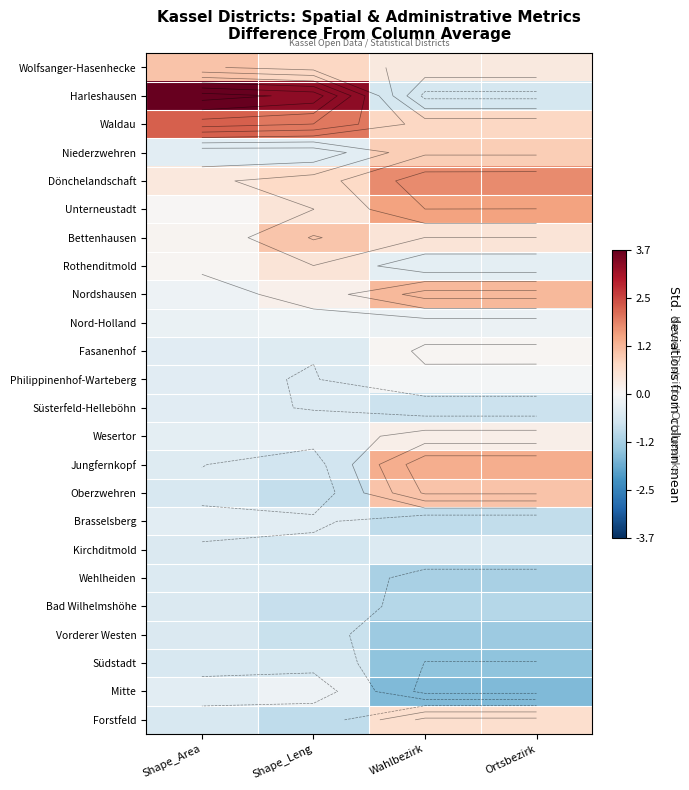

Is it true that Vorderer Westen equals -0.5 at Shape_Area?

True